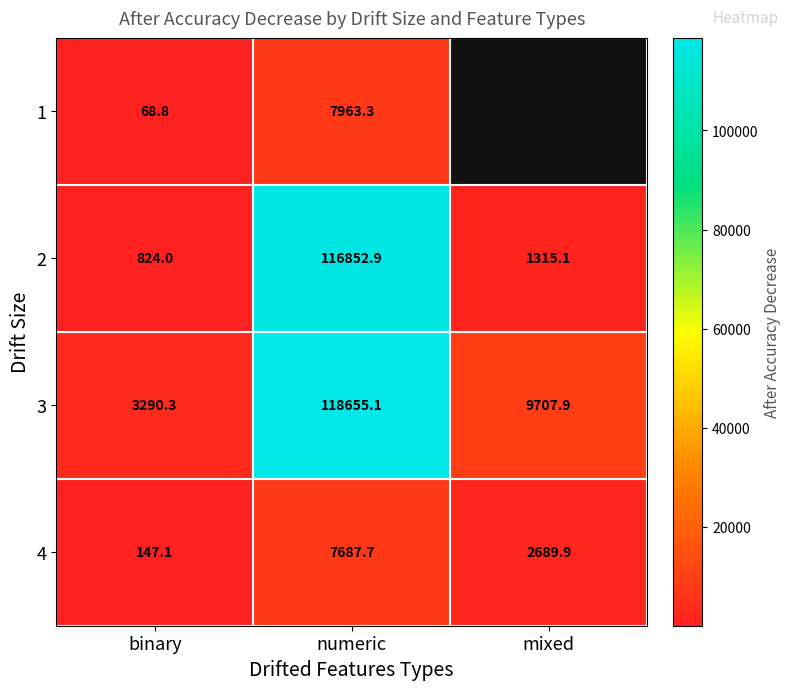

At which label does 3 first exceed 9707?

numeric